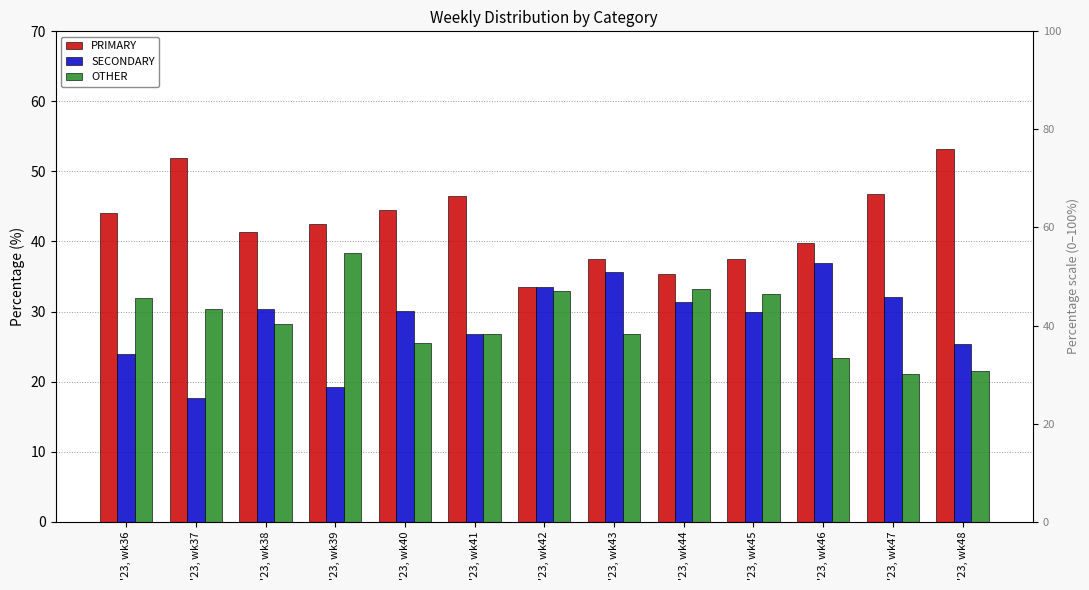

Which series has the largest total across all categories?

PRIMARY